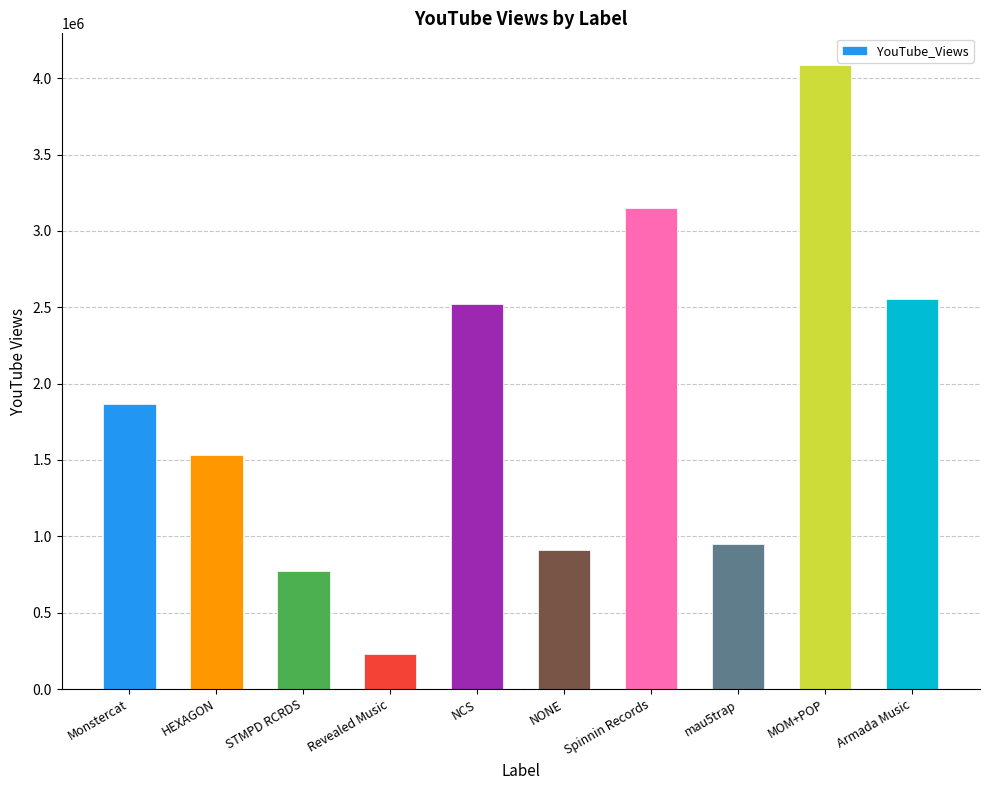

At which category does the chart reach its minimum across all series?

Revealed Music